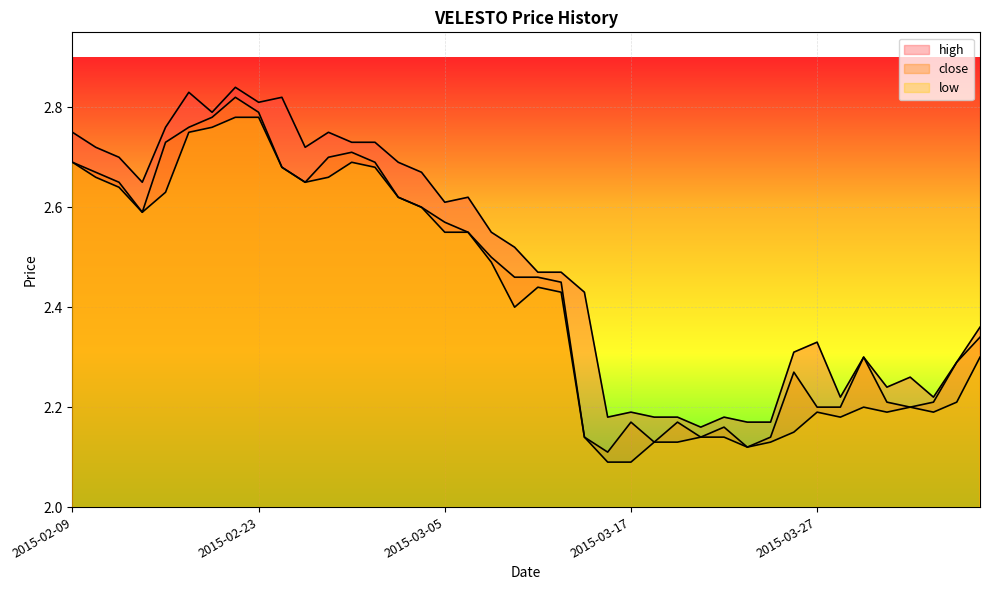

Is the value of close at 2015-03-26 greater than the value of low at 2015-02-16?

No